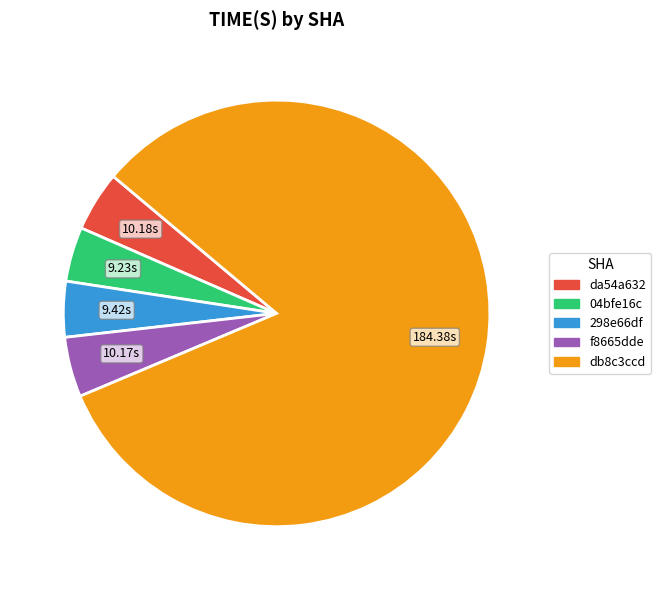

Which has a higher value, db8c3ccd or da54a632?

db8c3ccd